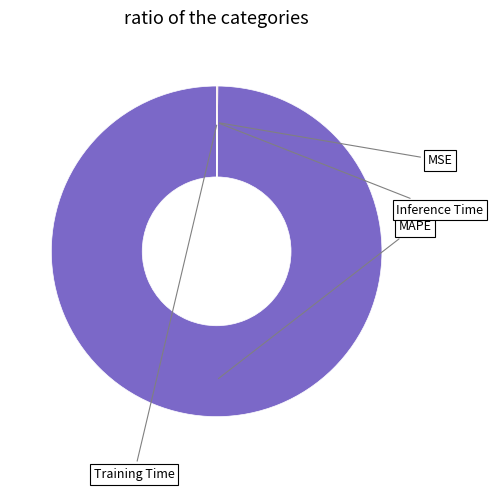

Is the sum of Training Time and Inference Time greater than half?

No